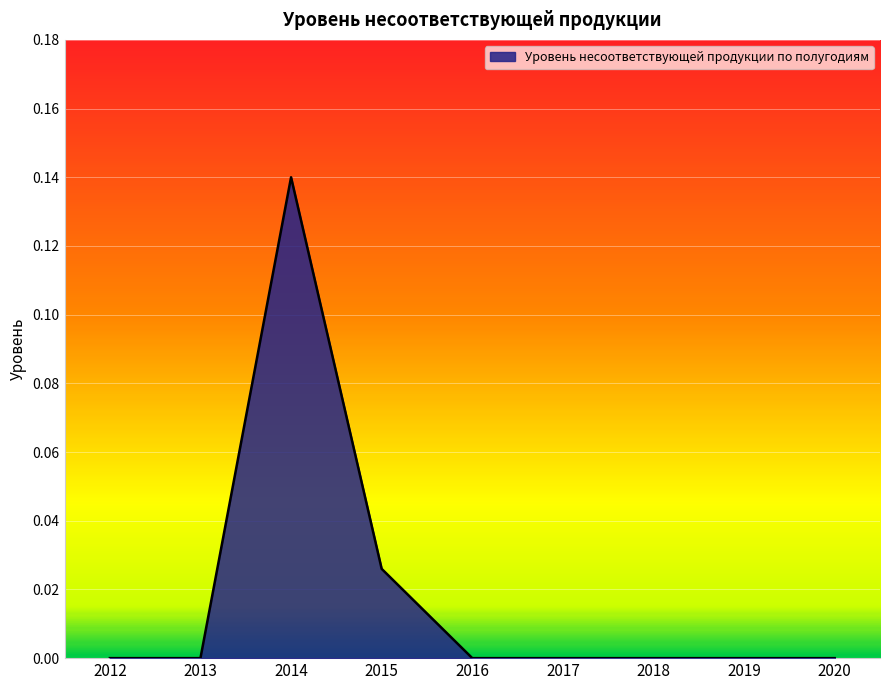

The value at 2013 is 0.0. True or false?

True